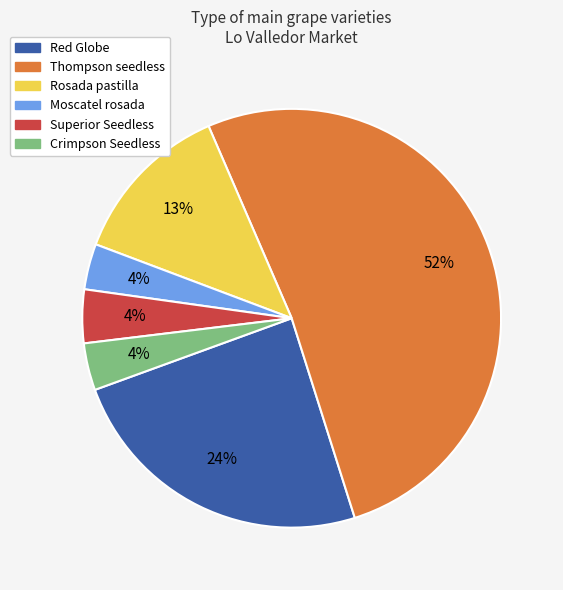

Is the sum of Superior Seedless and Moscatel rosada greater than half?

No